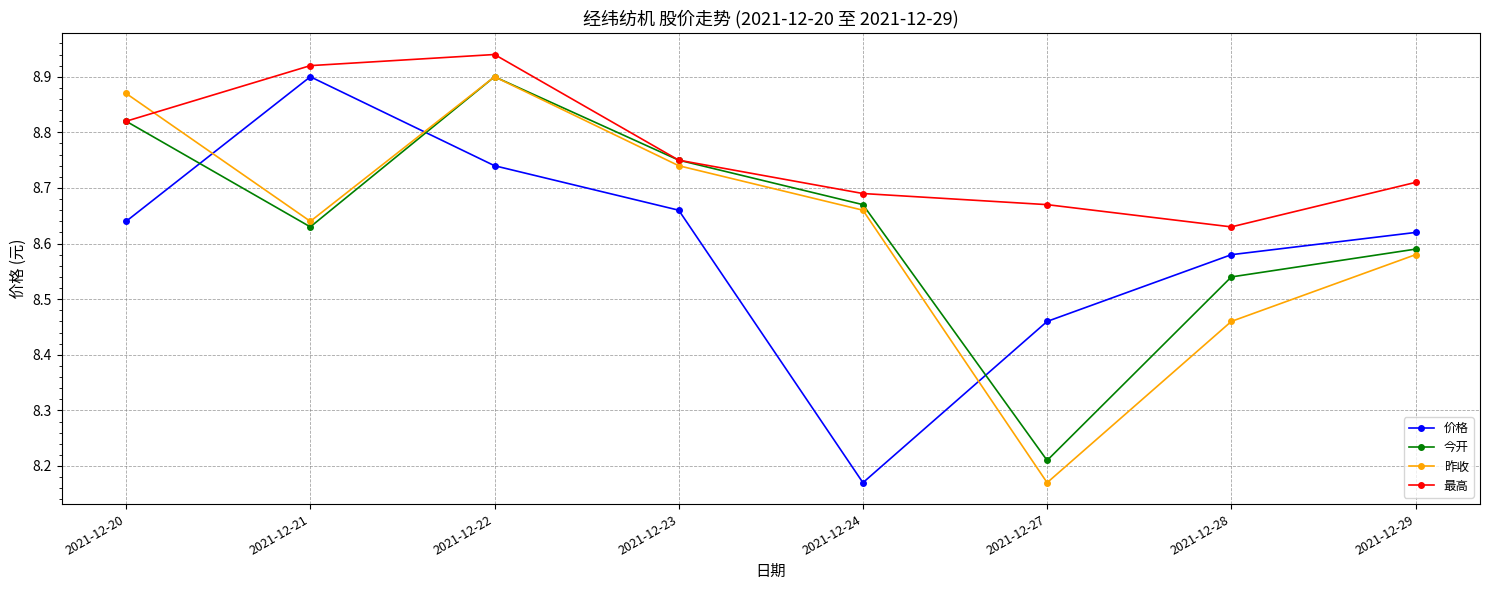

The value of 最高 at 2021-12-22 is 14.5. True or false?

False